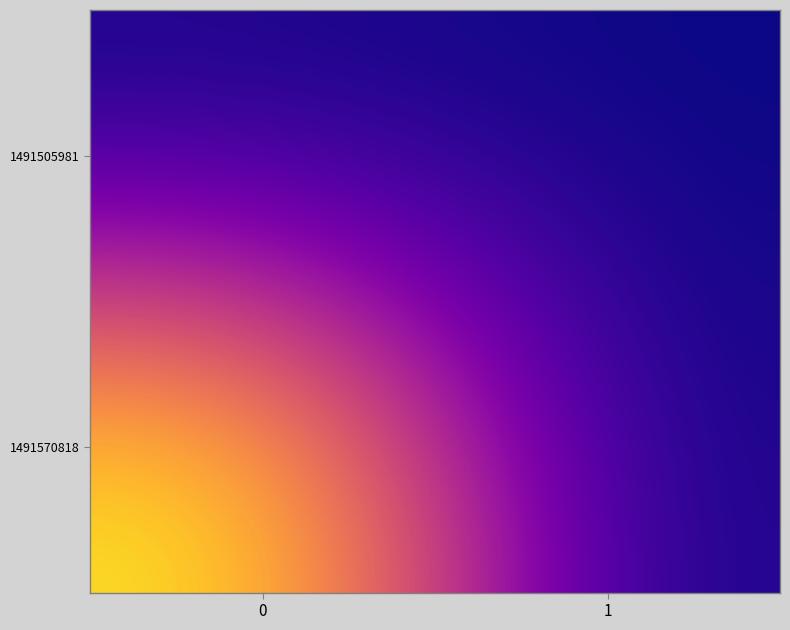

Which series has the largest total across all categories?

1491570818